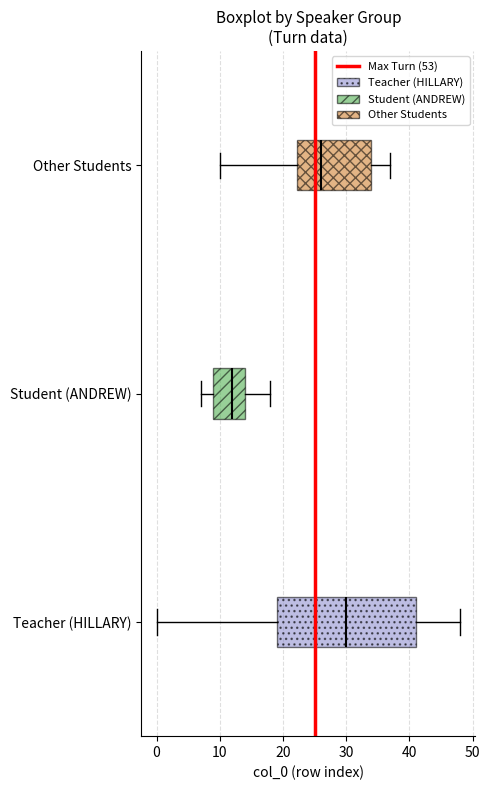

Where is the right edge of the box for Other Students on the x-axis? The values are not printed on the chart, so give them approximately, as read against the axis.

34